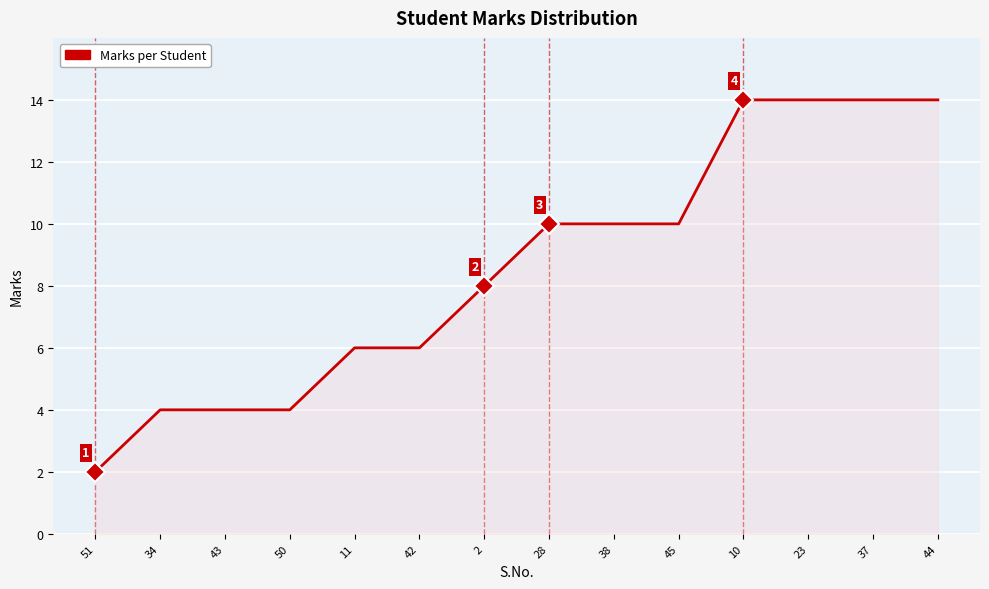

What is the change in value from 51 to 2?

+6